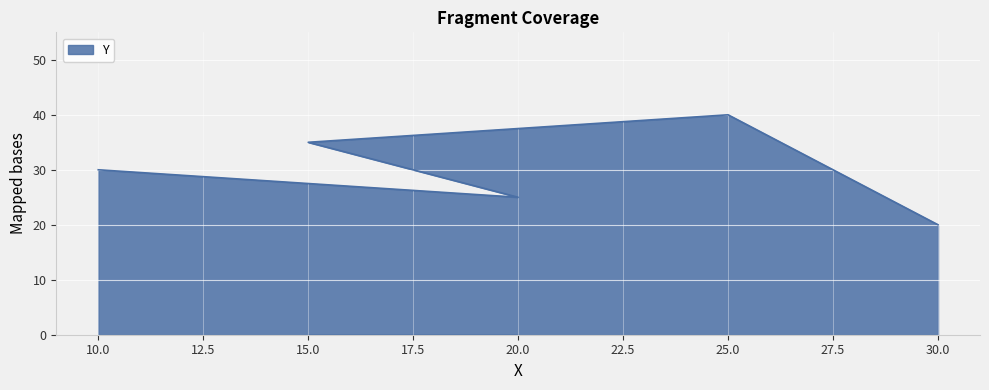

How many data points are above 30?

2